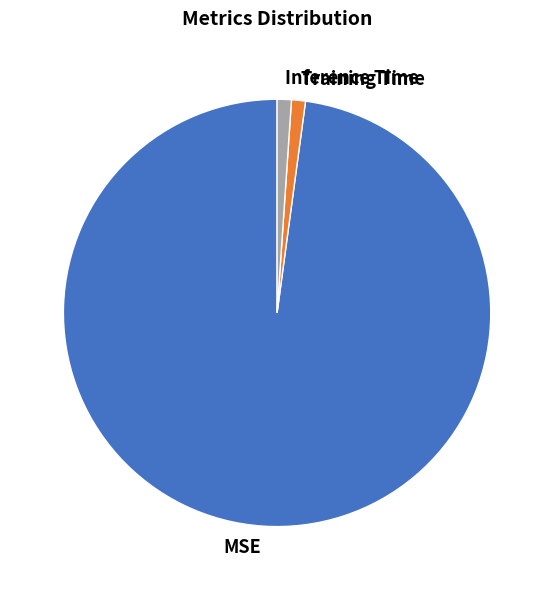

Which has a higher value, MSE or Training Time?

MSE